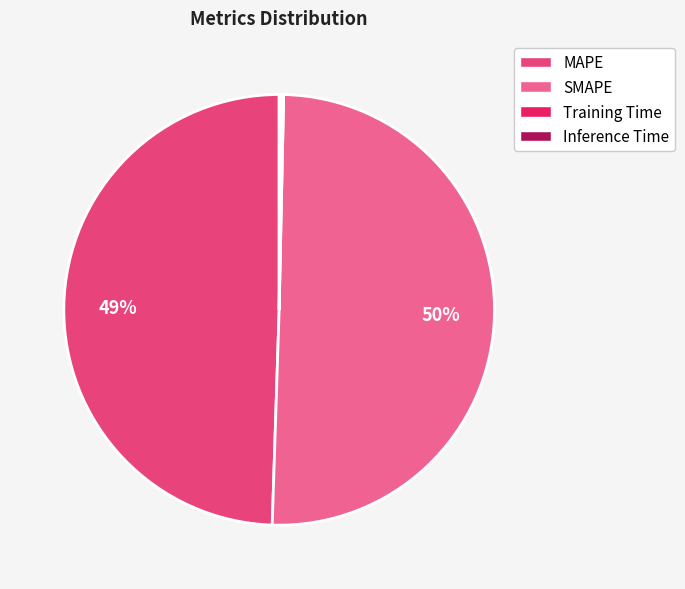

To the nearest percent, what is the average slice percentage?

25%